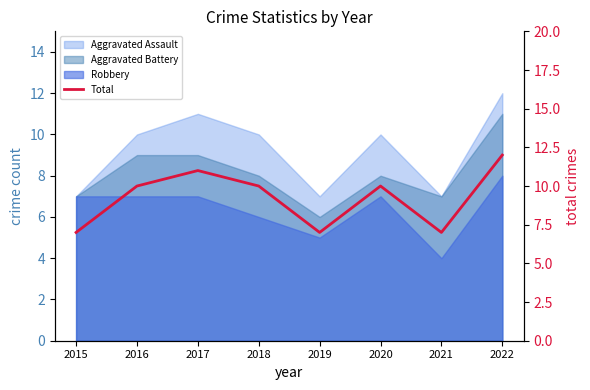

Does the chart have visible grid lines?

No